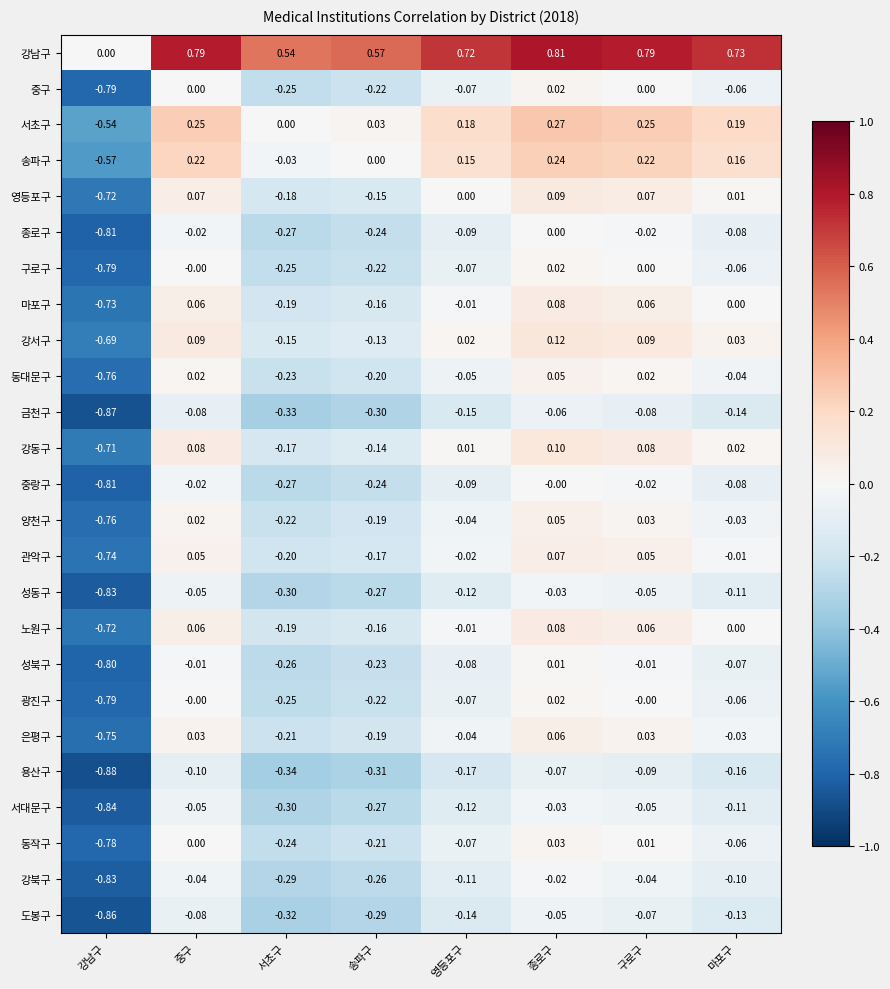

Which category has the highest value in the 송파구 series?

종로구